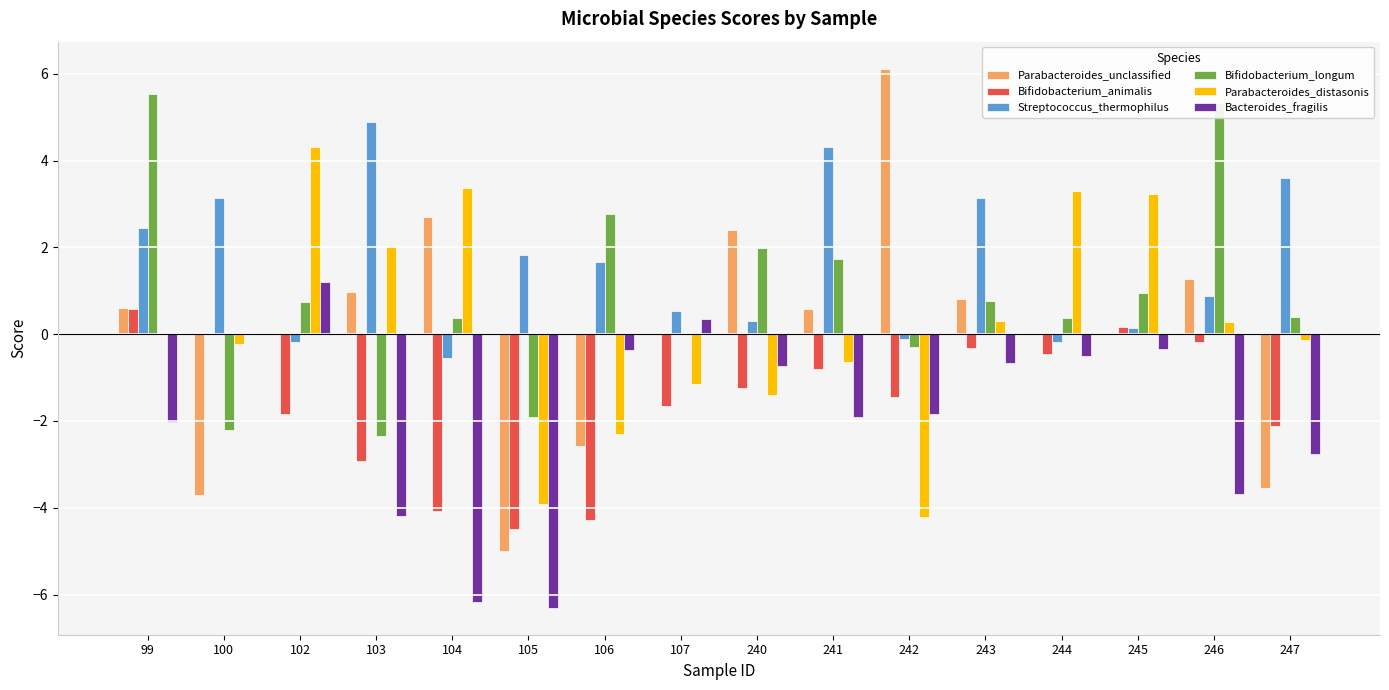

At which label does Bifidobacterium_animalis first exceed -1?

99